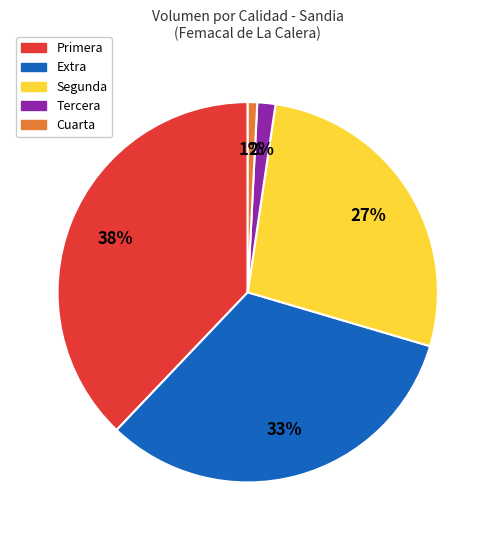

Does any single category account for the majority?

No